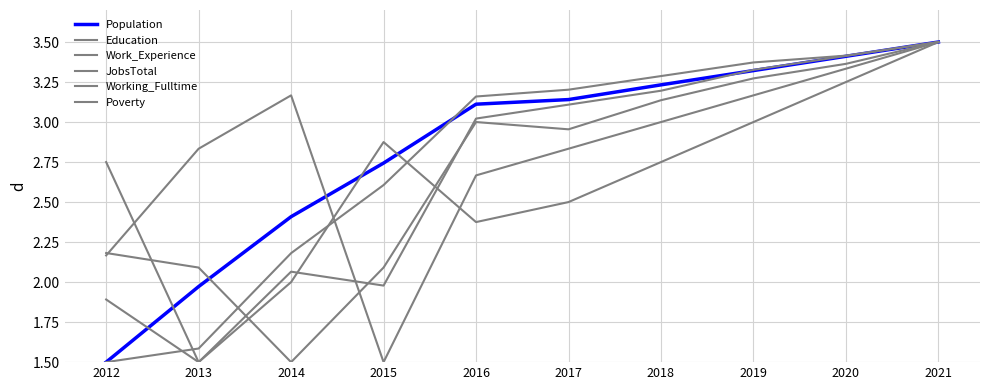

What is the approximate value of Poverty at 2013?

2.8